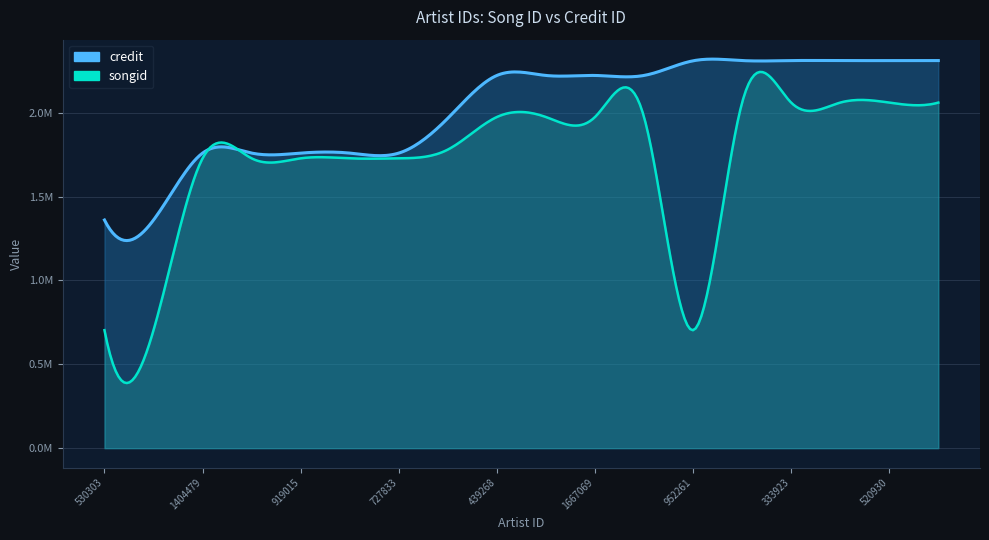

At which category does the chart reach its peak across all series?

333920